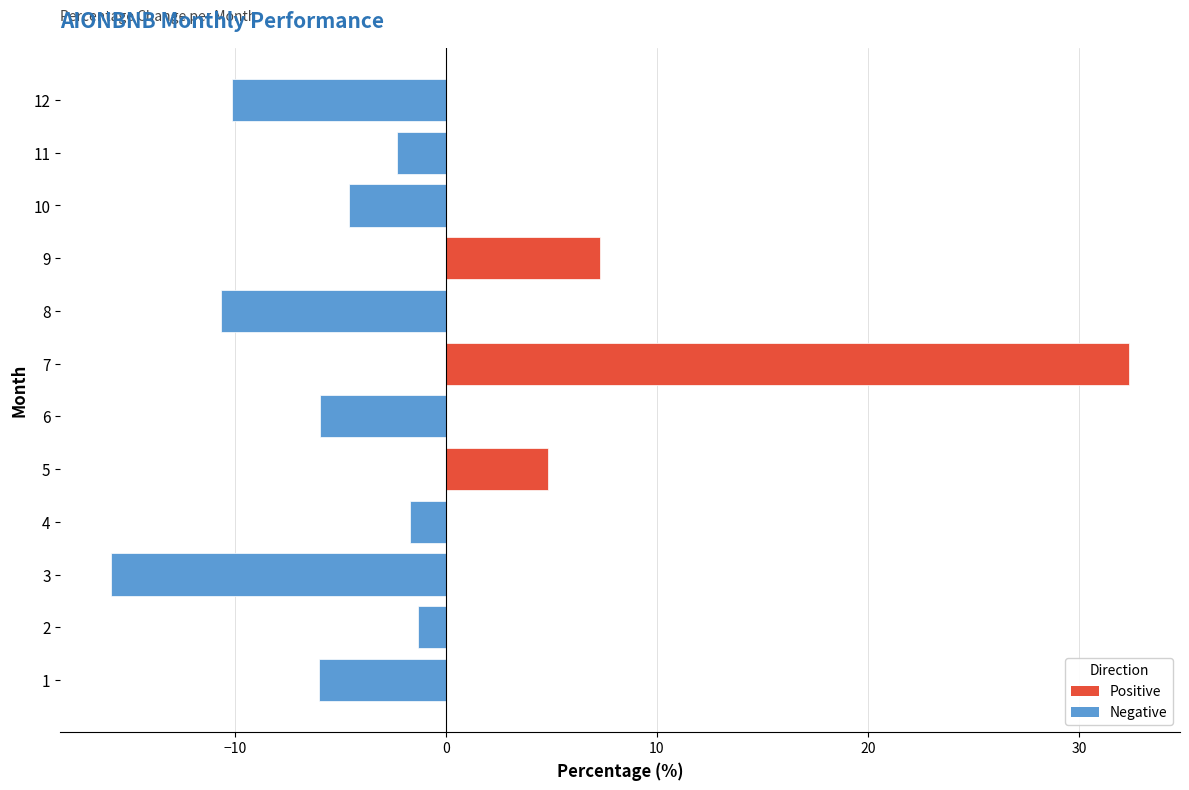

Is it true that the value at 11 is -2.3?

True